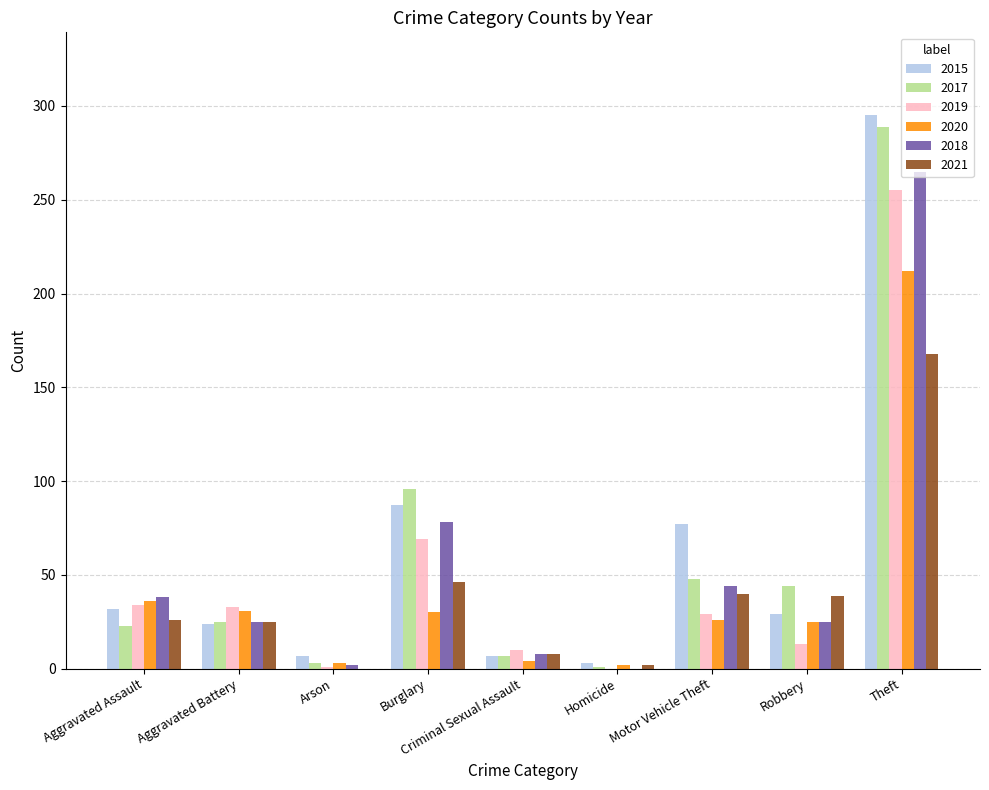

How many data points does each series have?

9